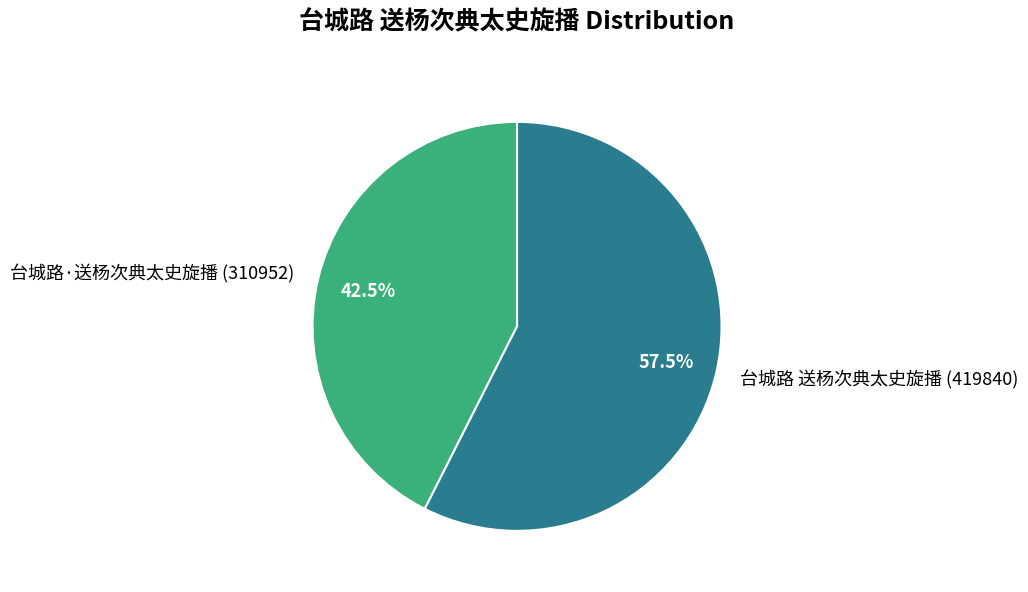

How many slices are in this pie chart?

2